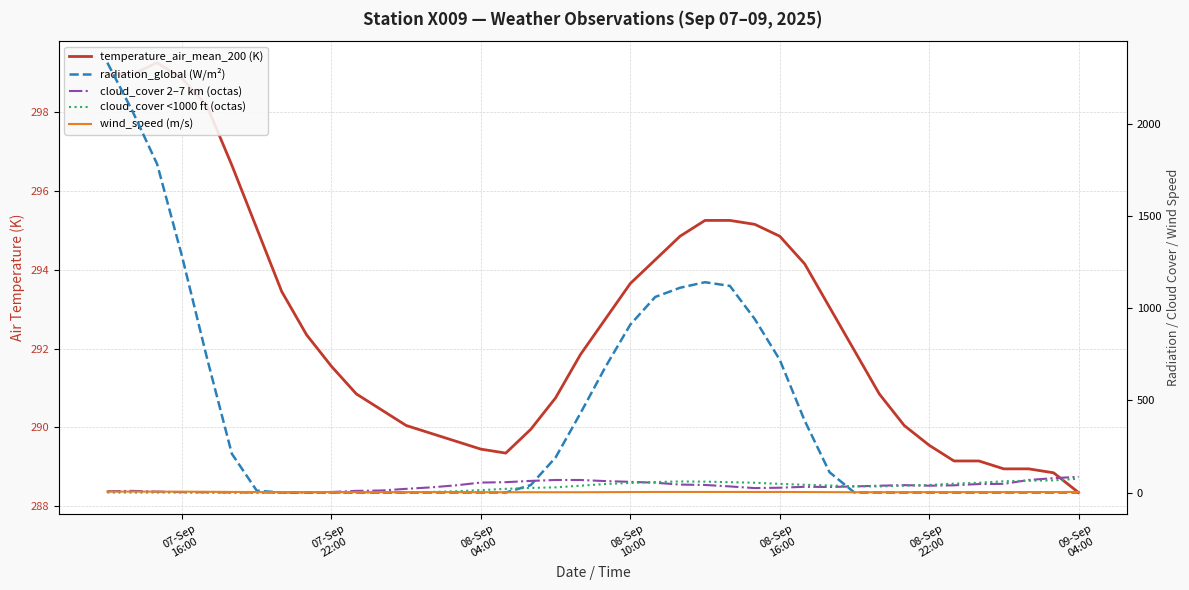

What are all the series names shown in the legend?

temperature_air_mean_200 (K), radiation_global (W/m²), cloud_cover 2–7 km (octas), cloud_cover <1000 ft (octas), wind_speed (m/s)